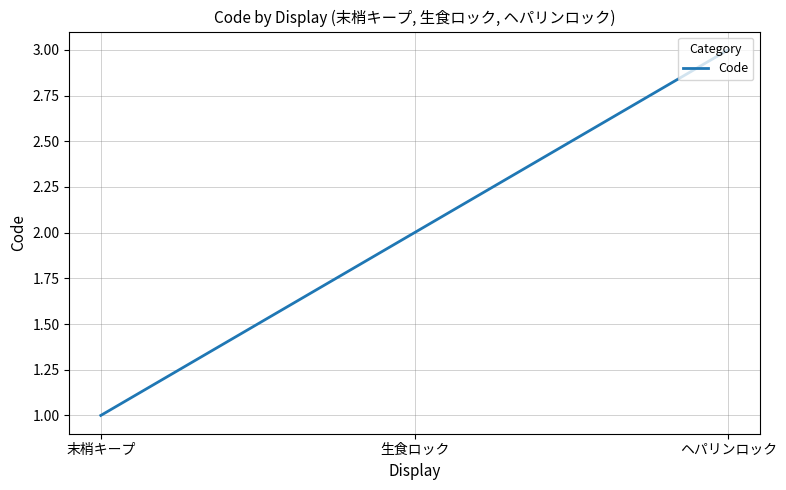

List the labels in order of value, largest first.

ヘパリンロック, 生食ロック, 末梢キープ